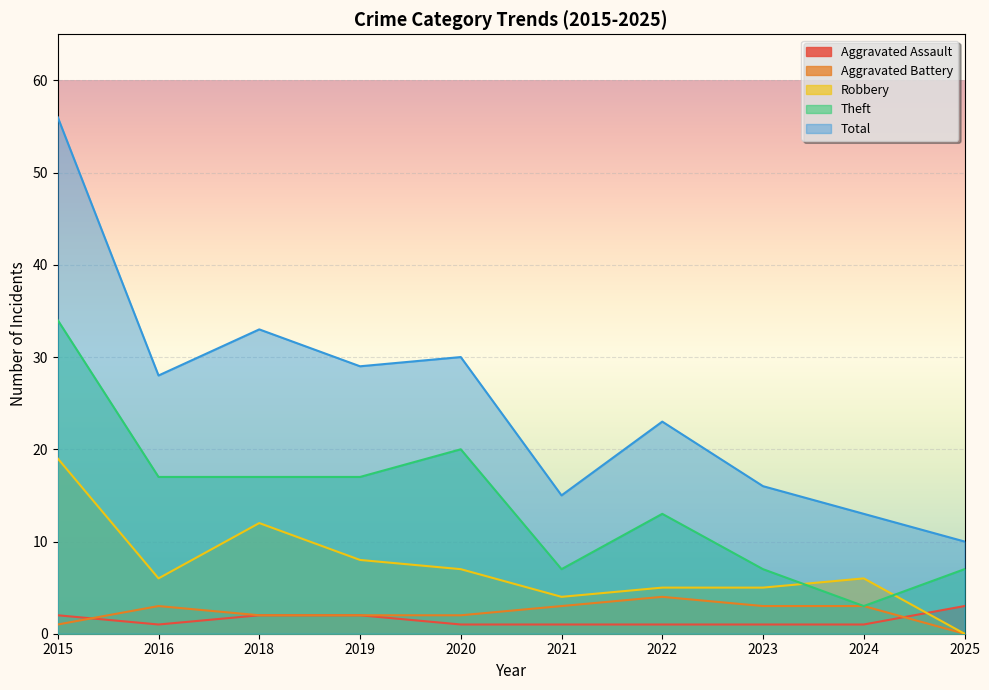

The value of Theft at 2024 is 3. True or false?

True